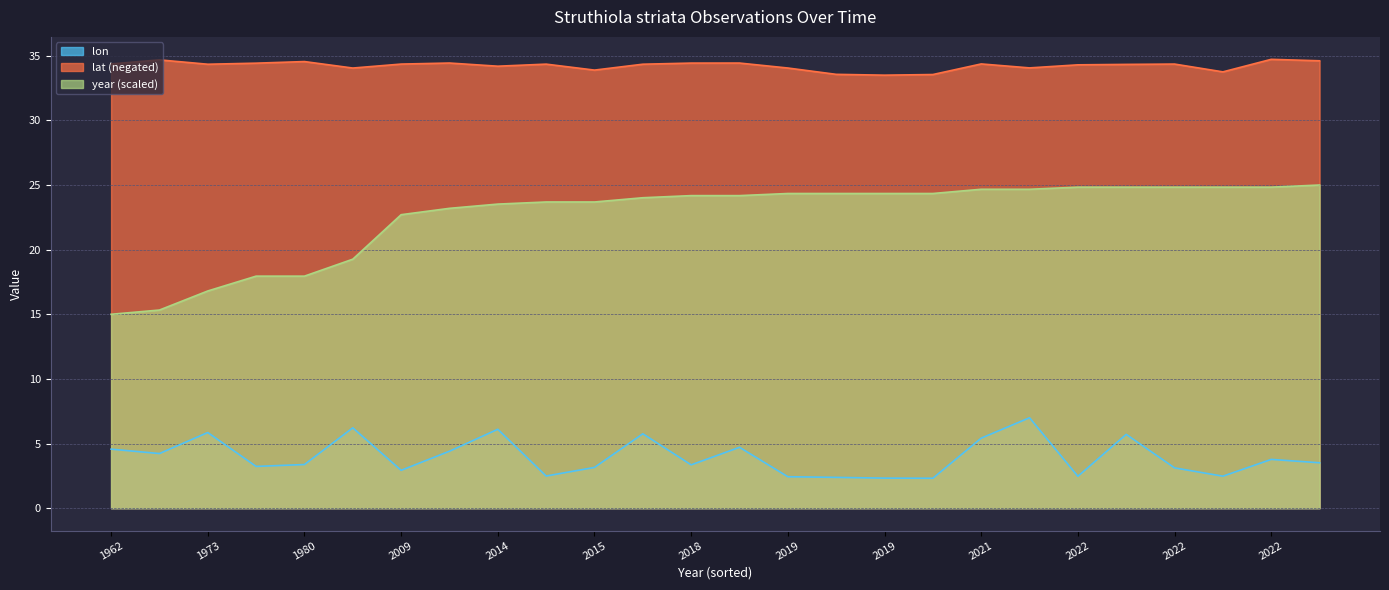

How many distinct data groups are displayed?

3